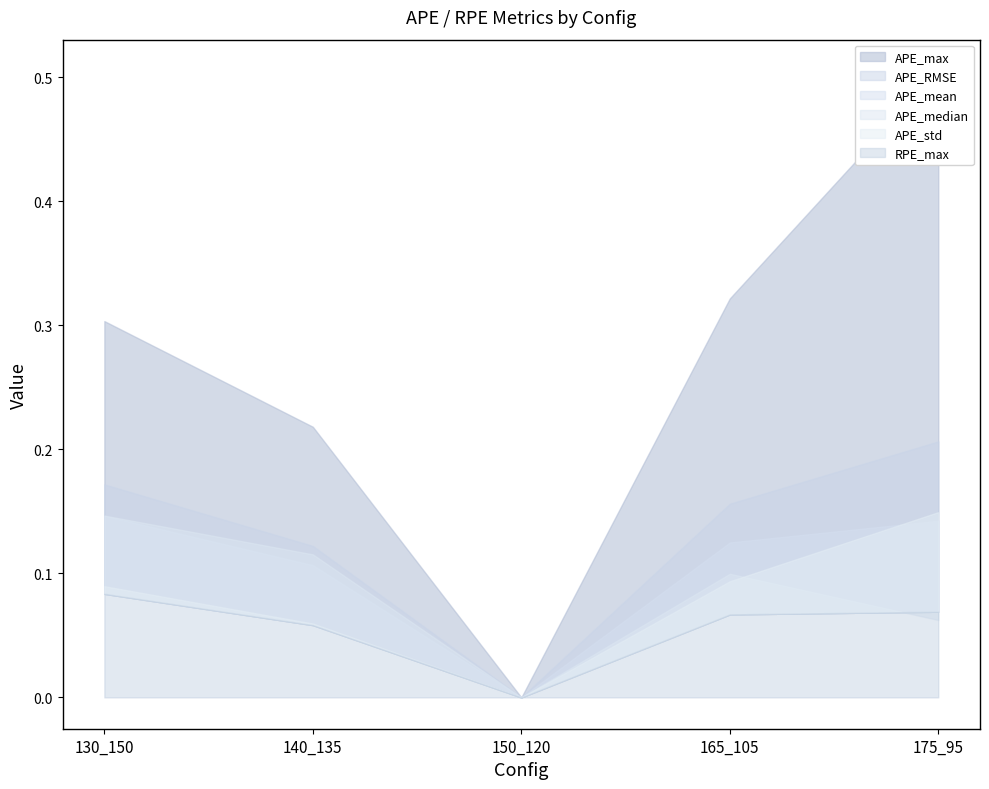

Reading left to right, what are all the values shown in this chart?

APE_max: 130_150=0.3	140_135=0.2	150_120=0.0	165_105=0.3	175_95=0.5
APE_mean: 130_150=0.1	140_135=0.1	150_120=0.0	165_105=0.1	175_95=0.1
APE_median: 130_150=0.1	140_135=0.1	150_120=0.0	165_105=0.1	175_95=0.1
APE_RMSE: 130_150=0.2	140_135=0.1	150_120=0.0	165_105=0.2	175_95=0.2
APE_std: 130_150=0.1	140_135=0.1	150_120=0.0	165_105=0.1	175_95=0.1
RPE_max: 130_150=0.1	140_135=0.1	150_120=0.0	165_105=0.1	175_95=0.1